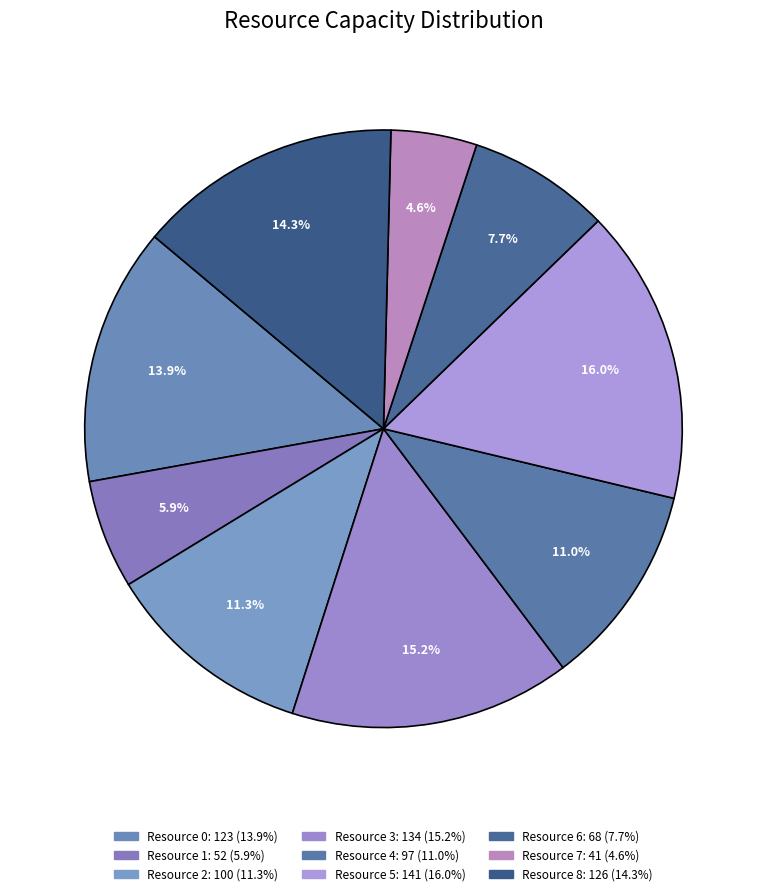

What percentage is the Resource 4 slice, to the nearest percent?

11%